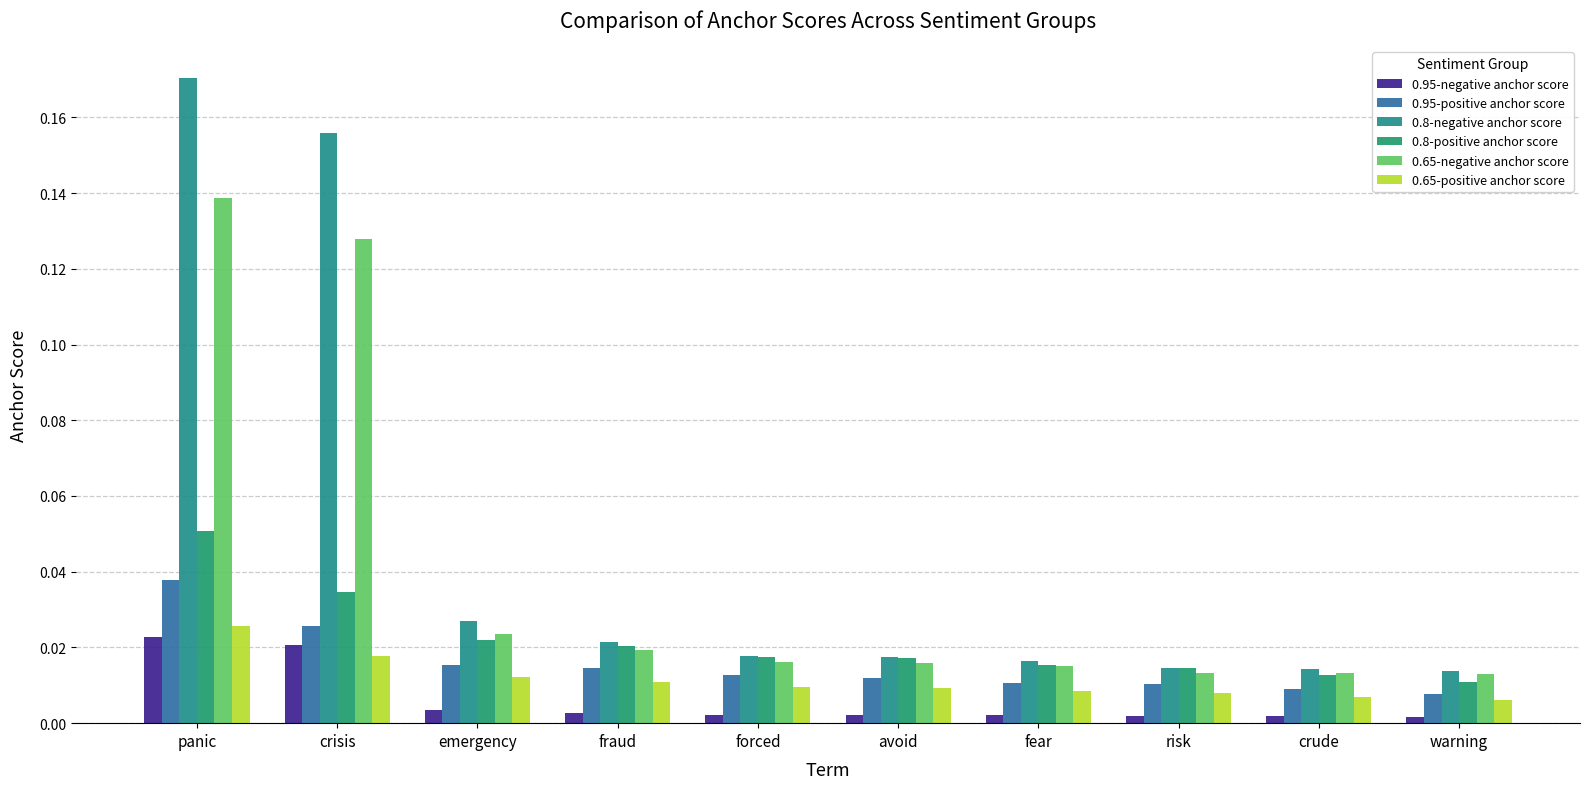

Reading right to left, what are all the values shown in this chart?

0.95-negative anchor score: 0.0	0.0	0.0	0.0	0.0	0.0	0.0	0.0	0.0	0.0
0.95-positive anchor score: 0.0	0.0	0.0	0.0	0.0	0.0	0.0	0.0	0.0	0.0
0.8-negative anchor score: 0.0	0.0	0.0	0.0	0.0	0.0	0.0	0.0	0.2	0.2
0.8-positive anchor score: 0.0	0.0	0.0	0.0	0.0	0.0	0.0	0.0	0.0	0.1
0.65-negative anchor score: 0.0	0.0	0.0	0.0	0.0	0.0	0.0	0.0	0.1	0.1
0.65-positive anchor score: 0.0	0.0	0.0	0.0	0.0	0.0	0.0	0.0	0.0	0.0